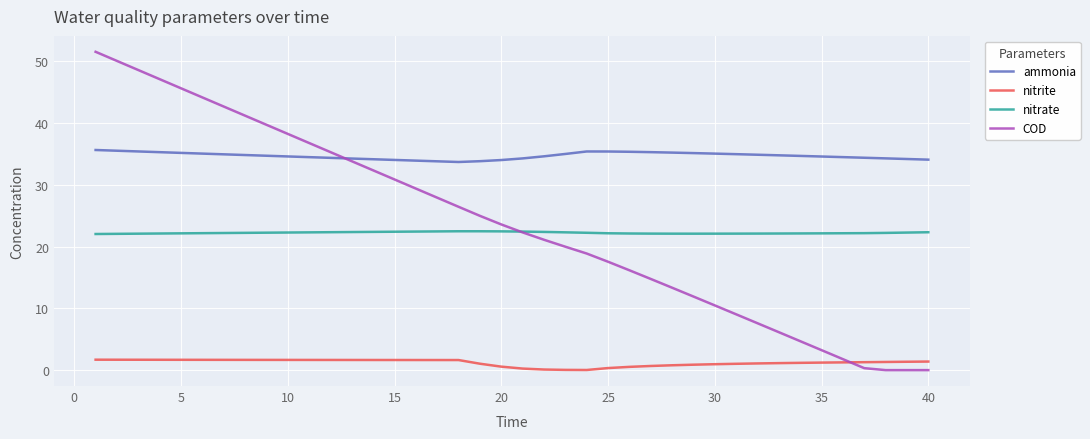

List the series in order of their peak value, lowest first.

nitrite, nitrate, ammonia, COD